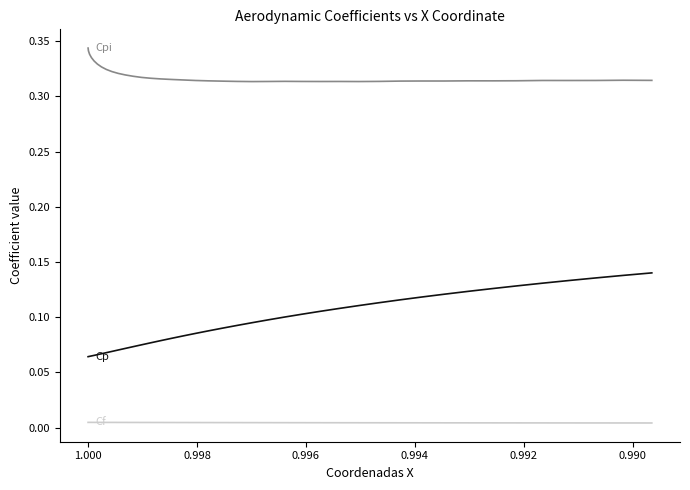

What is the label of the 35th point from the right?

0.998